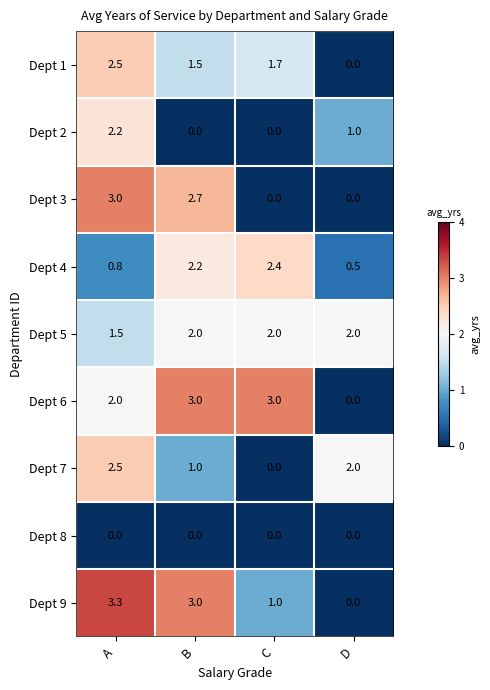

True or false: Dept 4 has a value of 0.5 at A.

False